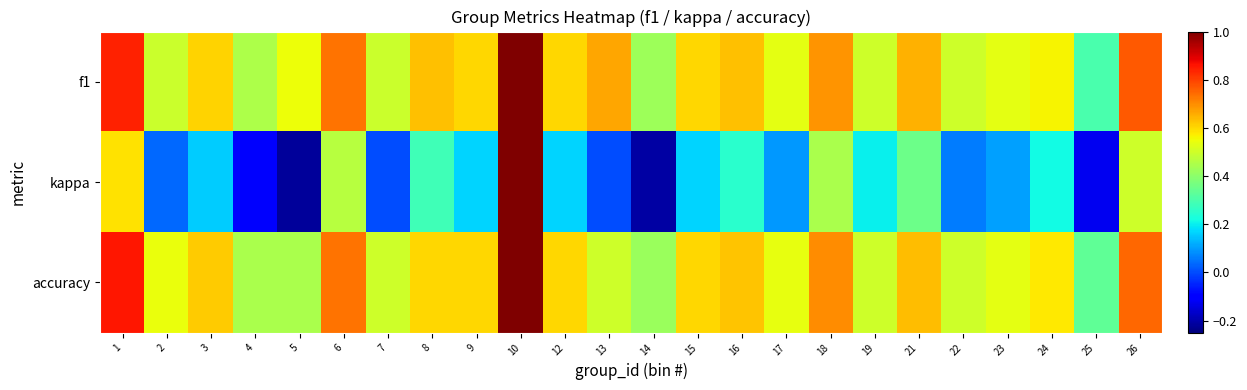

What is the total value across all series at 23?

1.2